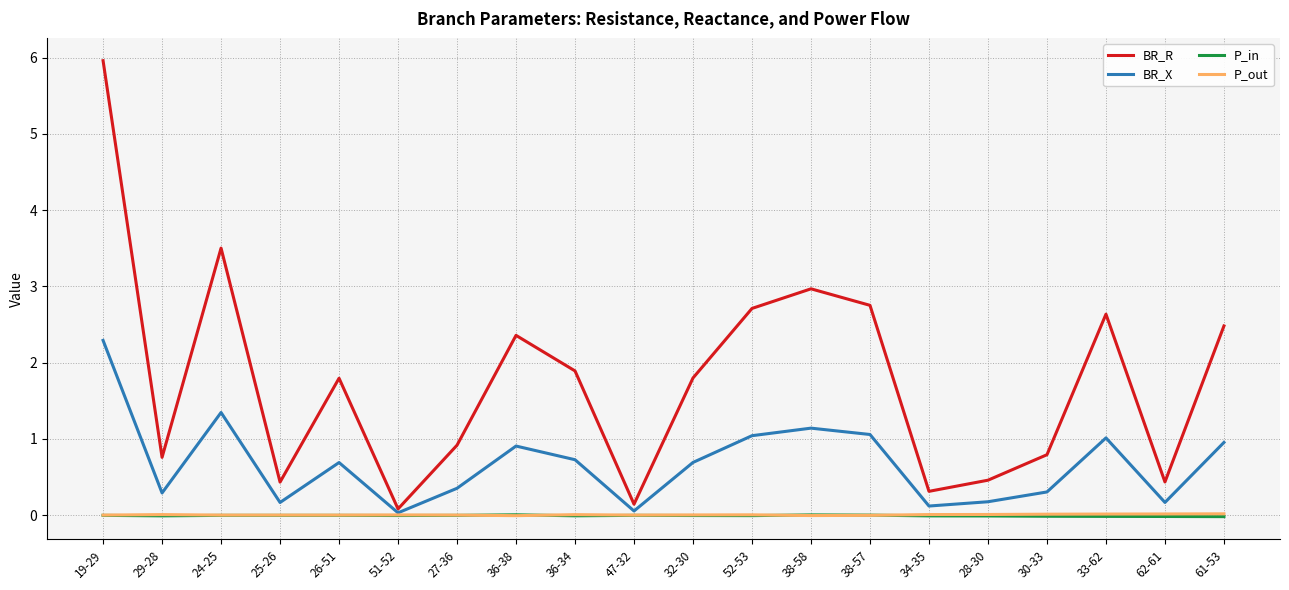

Which series has the largest total across all categories?

BR_R